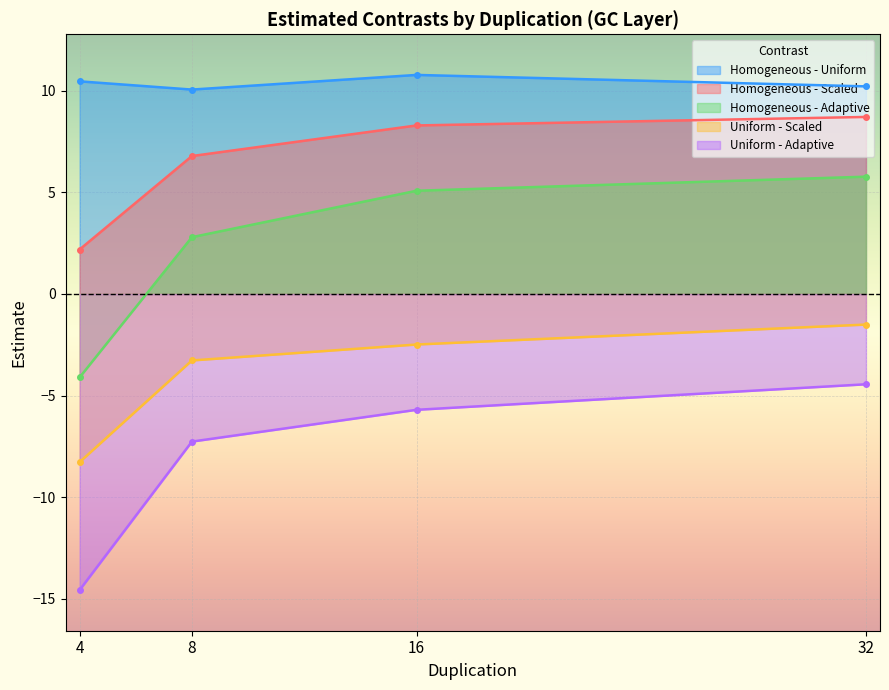

Where is the first local minimum for Homogeneous - Uniform?

8